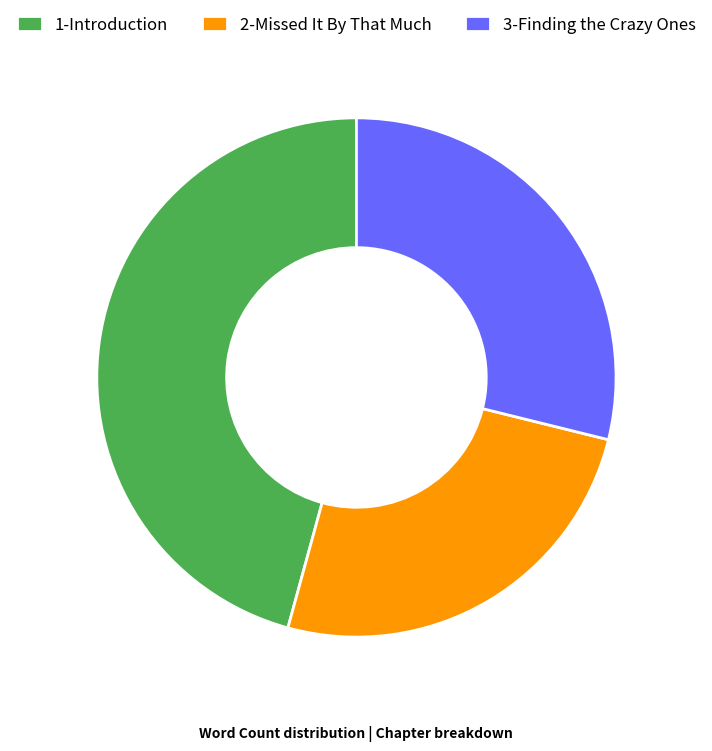

Does 1-Introduction represent more than half of the total?

No